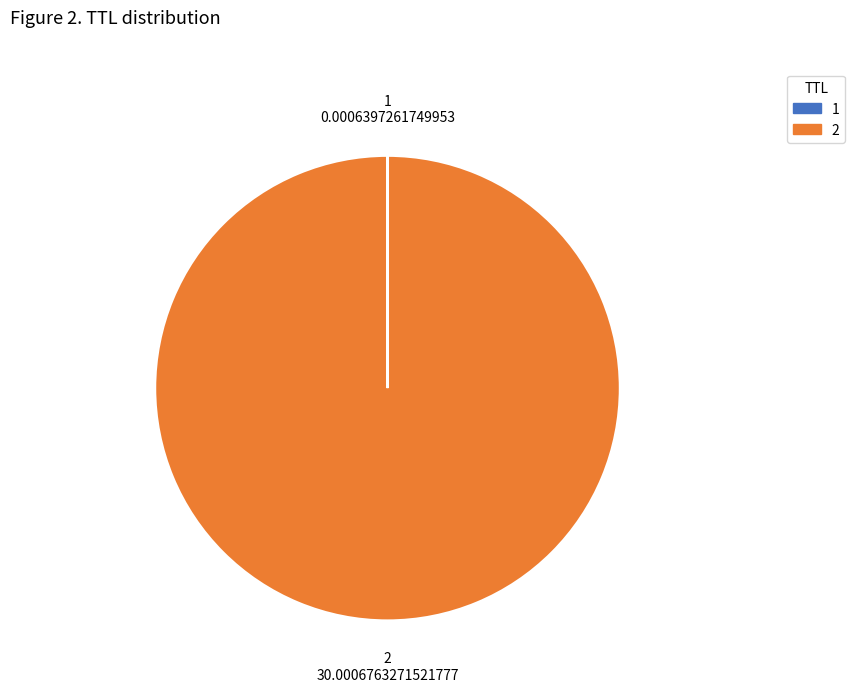

Does any single category account for the majority?

Yes